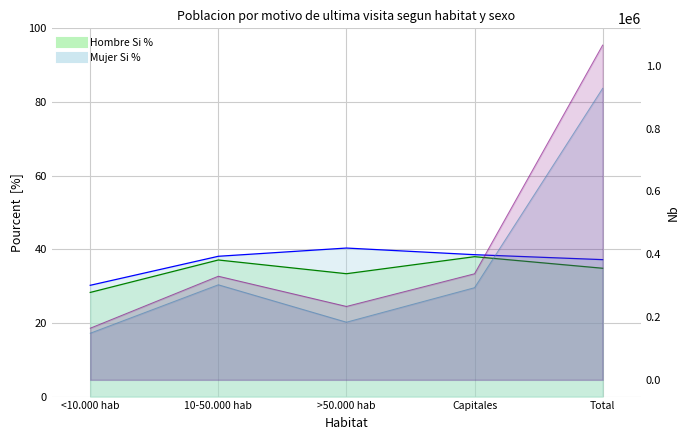

Which category has the highest value across all series?

Total